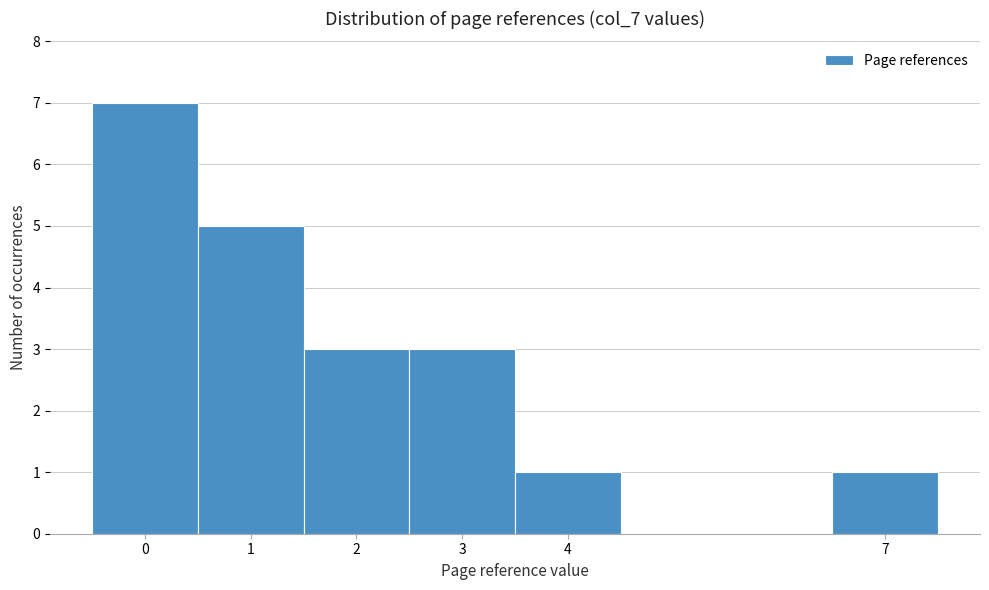

Reading left to right, list every bar in this chart as the range it spans on the x-axis followed by its height. The values are not printed on the chart, so give them approximately, as read against the axis.

-0.5 to 0.5: 7
0.5 to 1.5: 5
1.5 to 2.5: 3
2.5 to 3.5: 3
3.5 to 4.5: 1
4.5 to 5.5: 0
5.5 to 6.5: 0
6.5 to 7.5: 1